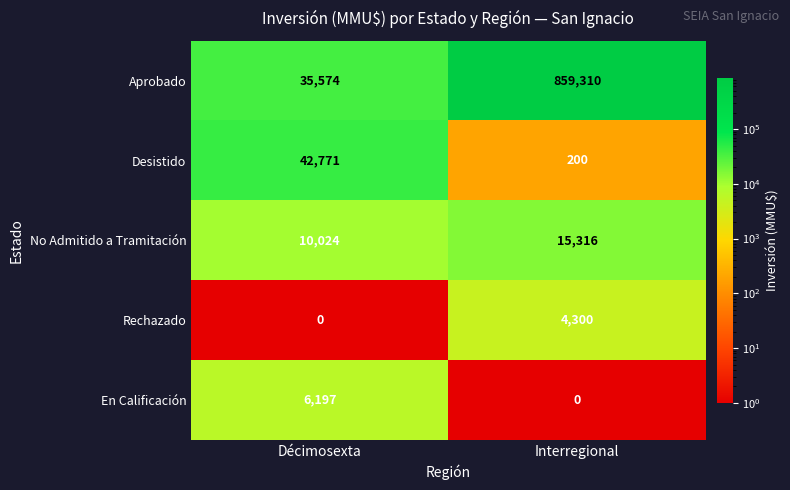

What is the spread (max minus min) of values at Décimosexta?

42771